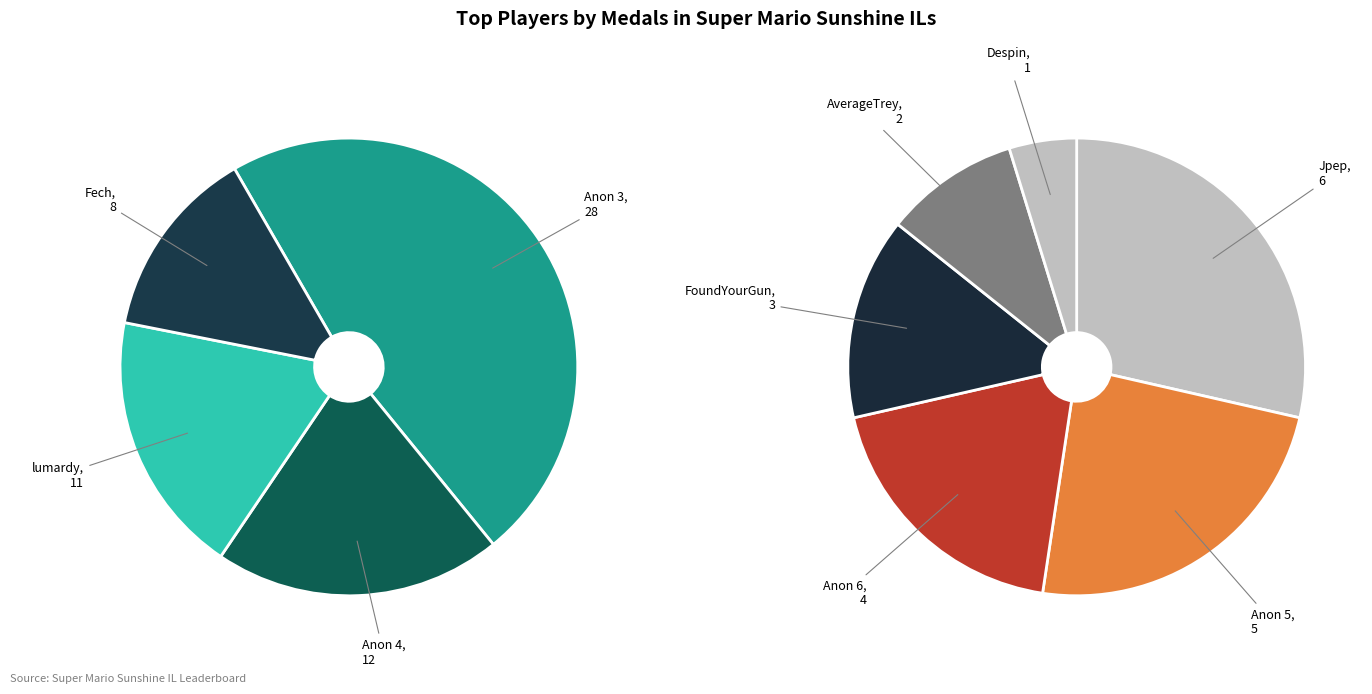

True or false: Anonymous 3 accounts for 47% of the total.

False